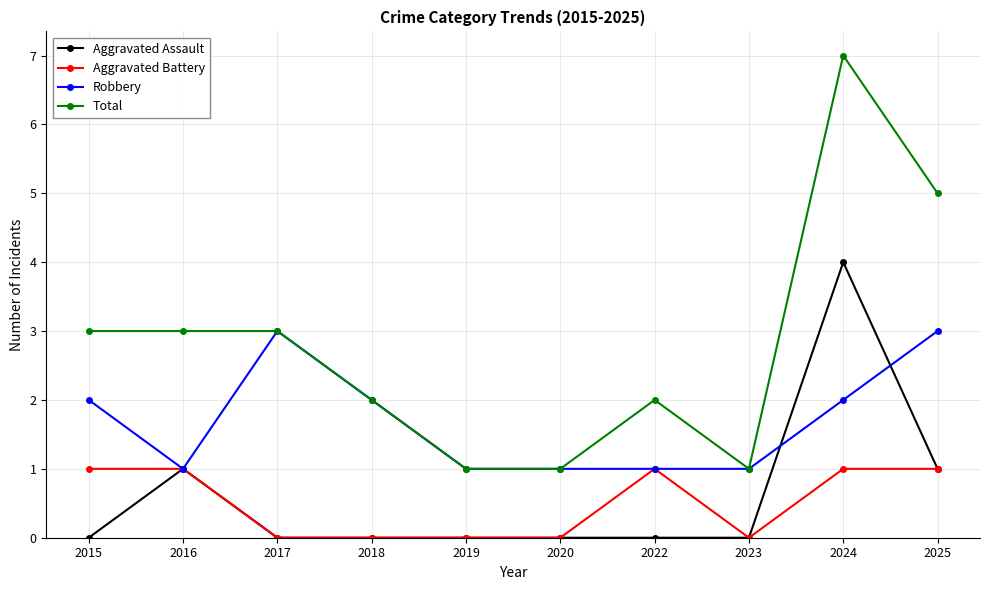

True or false: Aggravated Assault has more than 0 points higher than both neighbors.

True